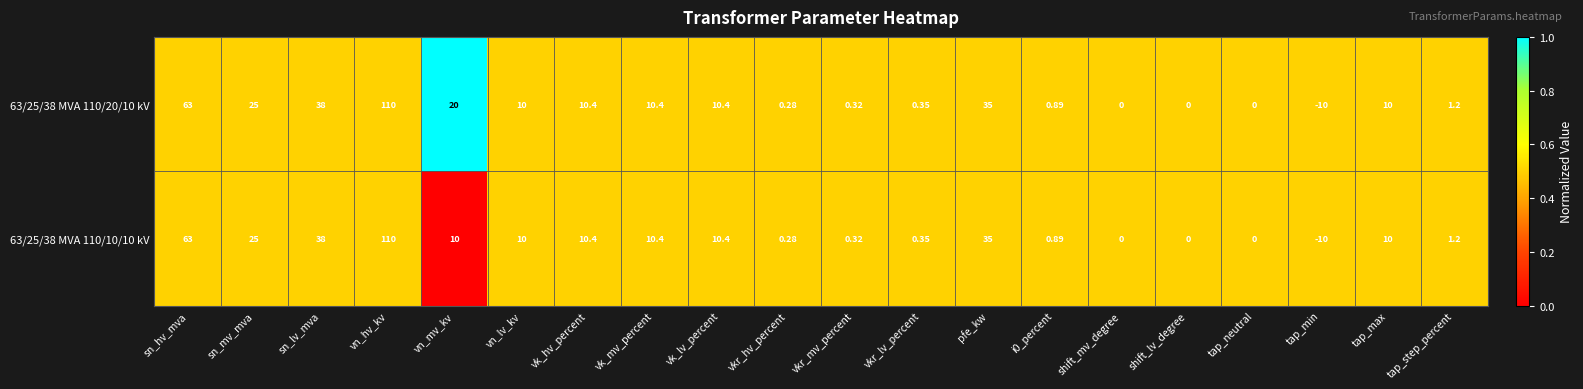

At which label is 63/25/38 MVA 110/20/10 kV closest to 50?

sn_lv_mva